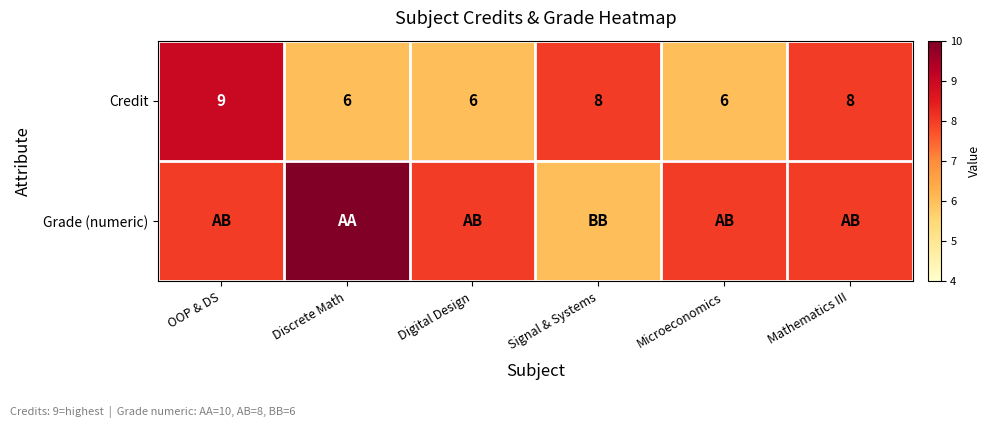

True or false: Credit has a value of 14 at Signal & Systems.

False